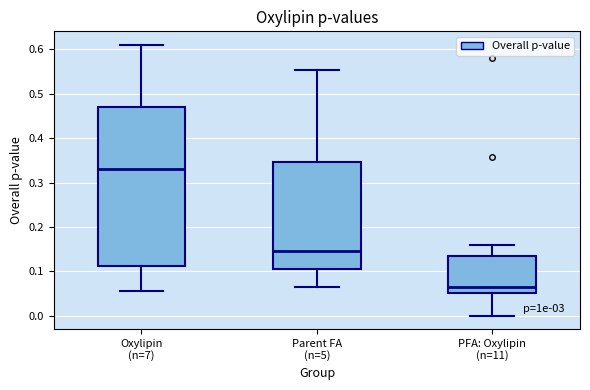

Which box is the tallest, from its lower edge to its upper edge?

Oxylipin (n=7)